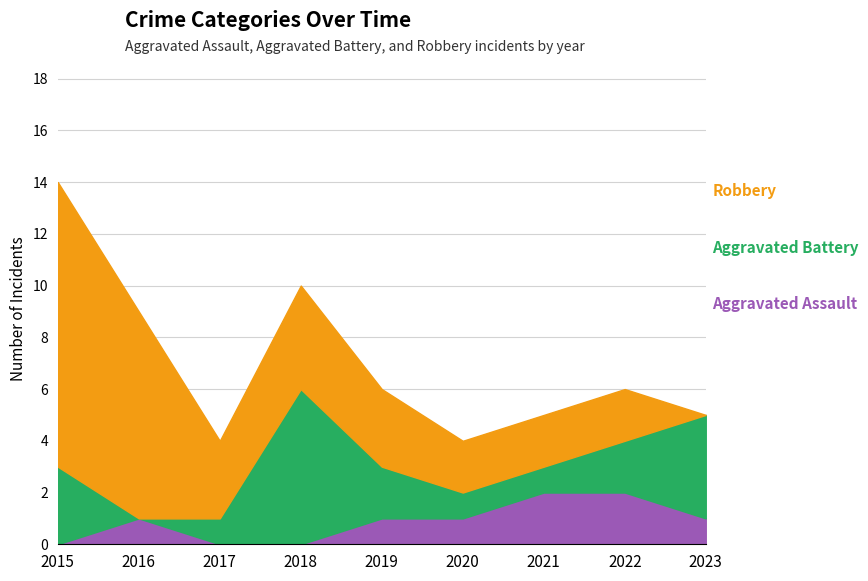

Which series has the largest range (max minus min)?

Robbery